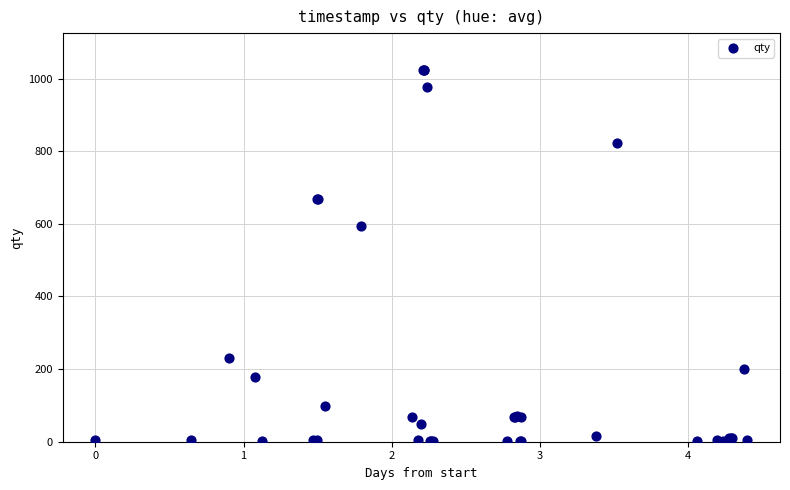

What Y value in the scatter plot is closest to 512?

595